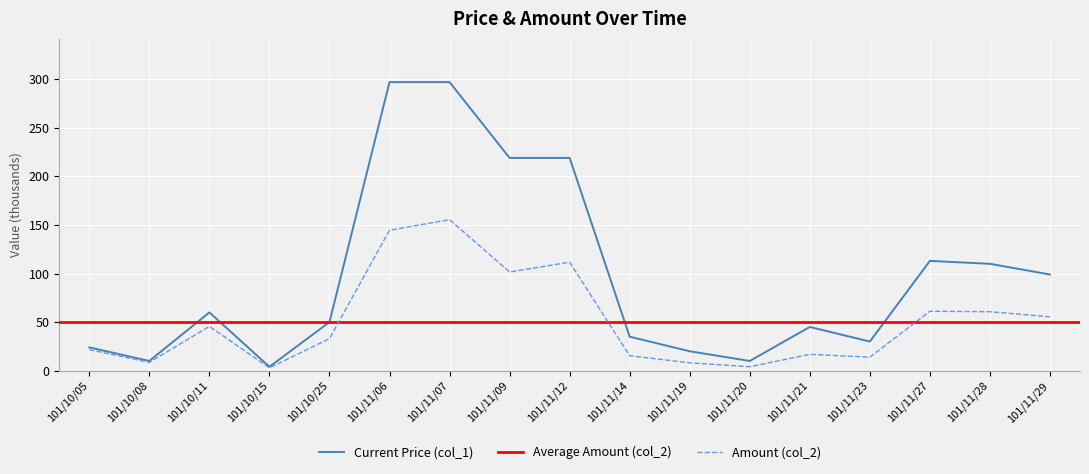

What is the total value across all series at 101/11/07?

452.4